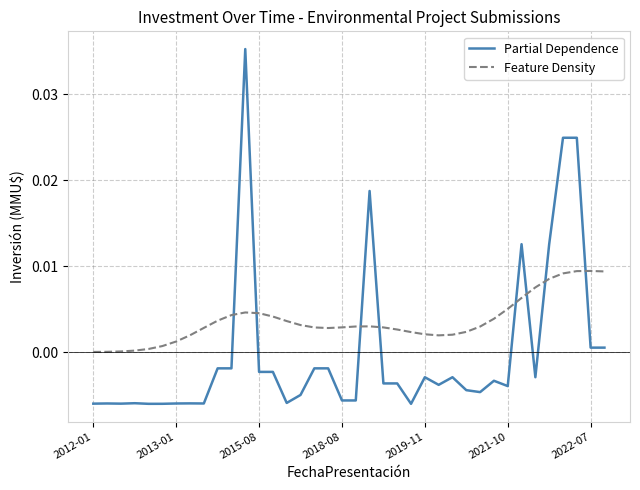

Rank the series by their maximum value, from highest to lowest.

Partial Dependence, Feature Density